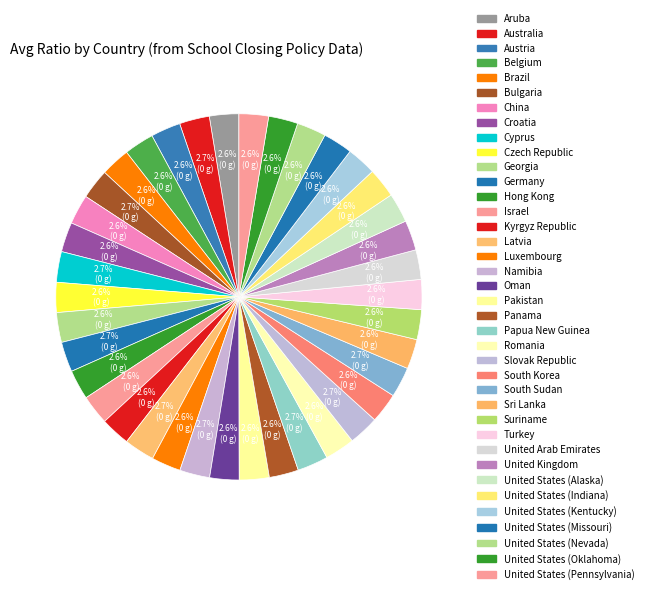

Is it true that United States (Kentucky) is 3% of the pie?

True